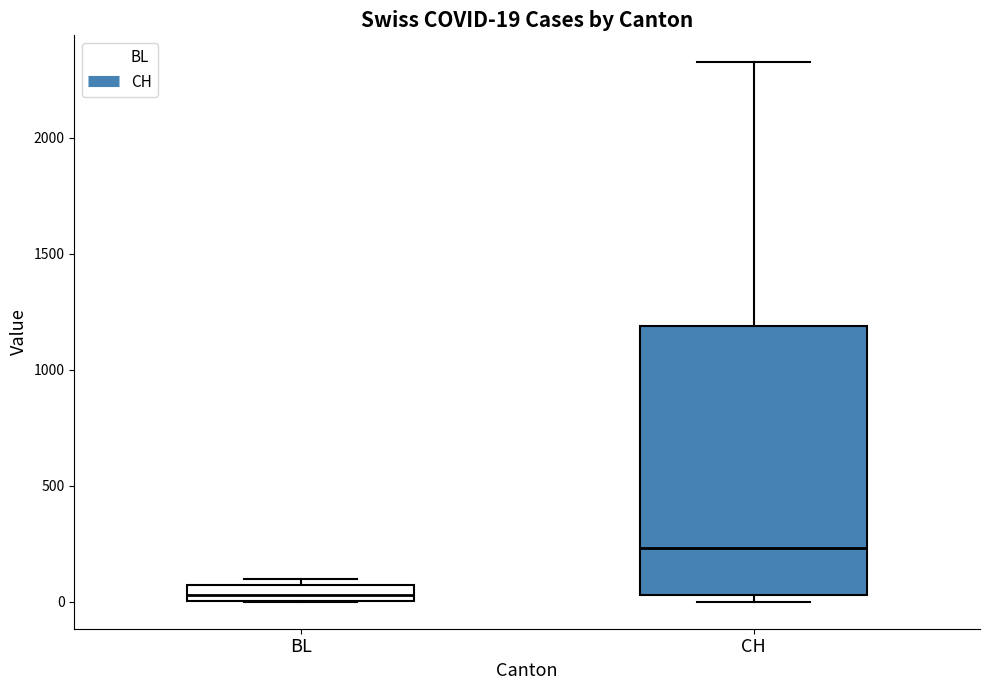

Comparing the boxes themselves (not the whiskers), which one is the tallest?

CH